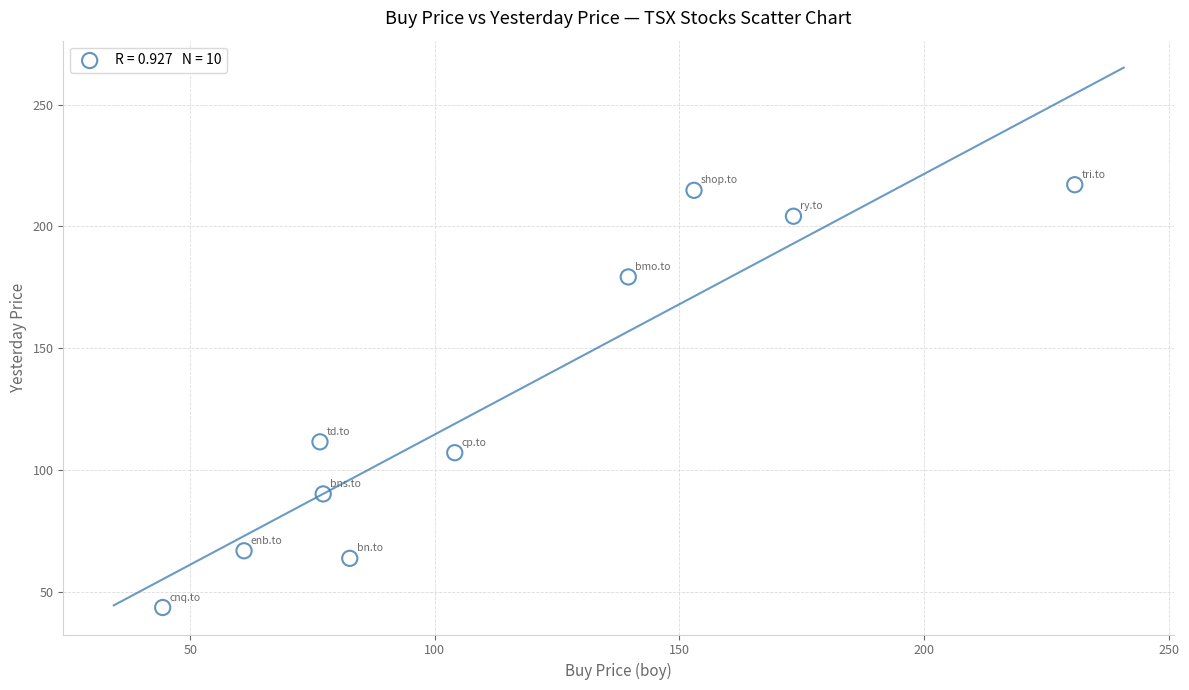

What is the average Y value?

129.8